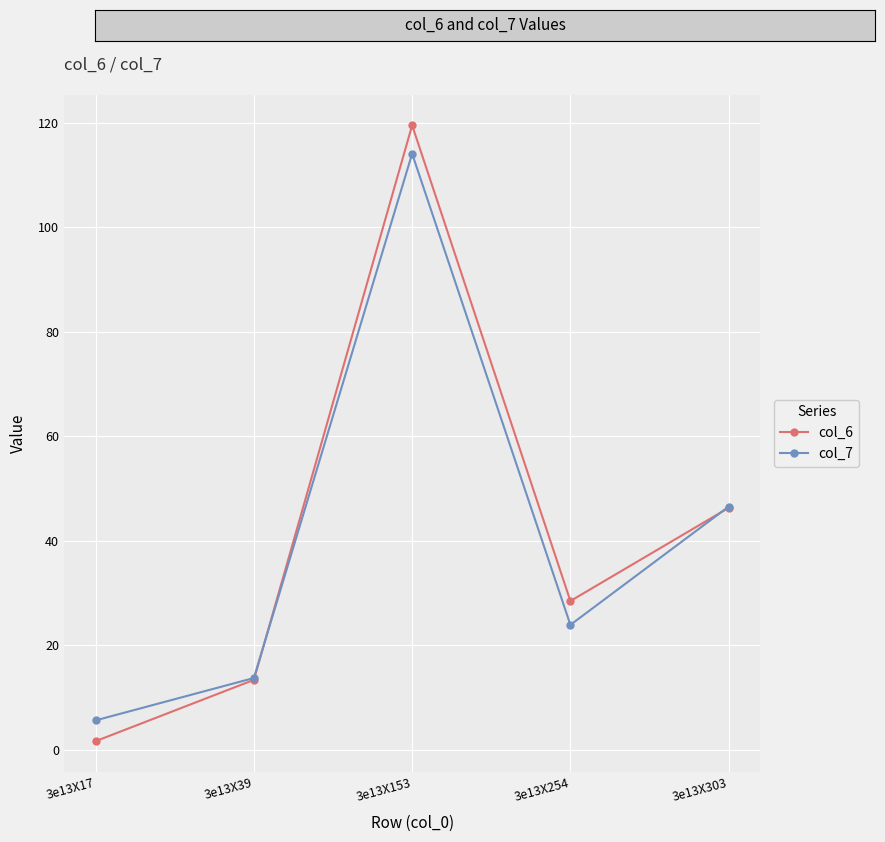

Reading right to left, transcribe all the data shown in this chart.

col_6: 46.3	28.4	119.5	13.3	1.6
col_7: 46.5	23.9	114.1	13.7	5.6